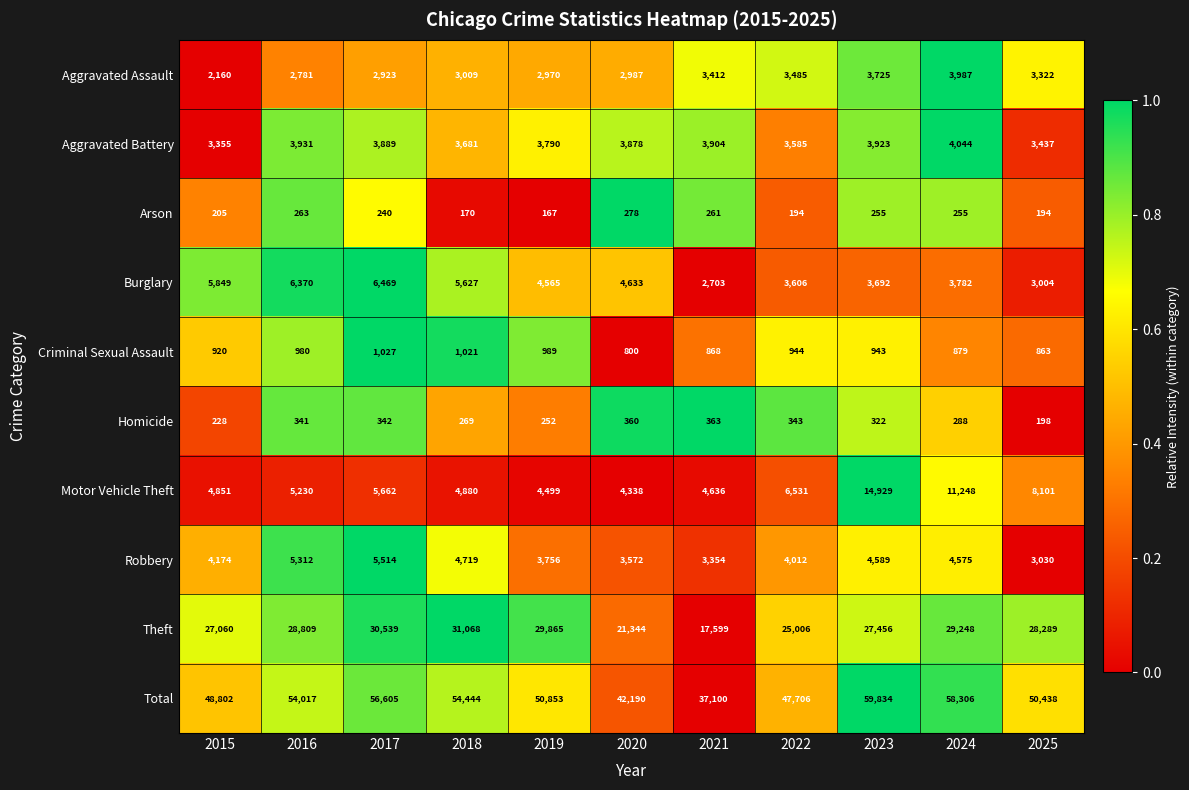

What is the sum of all Burglary values?

50300